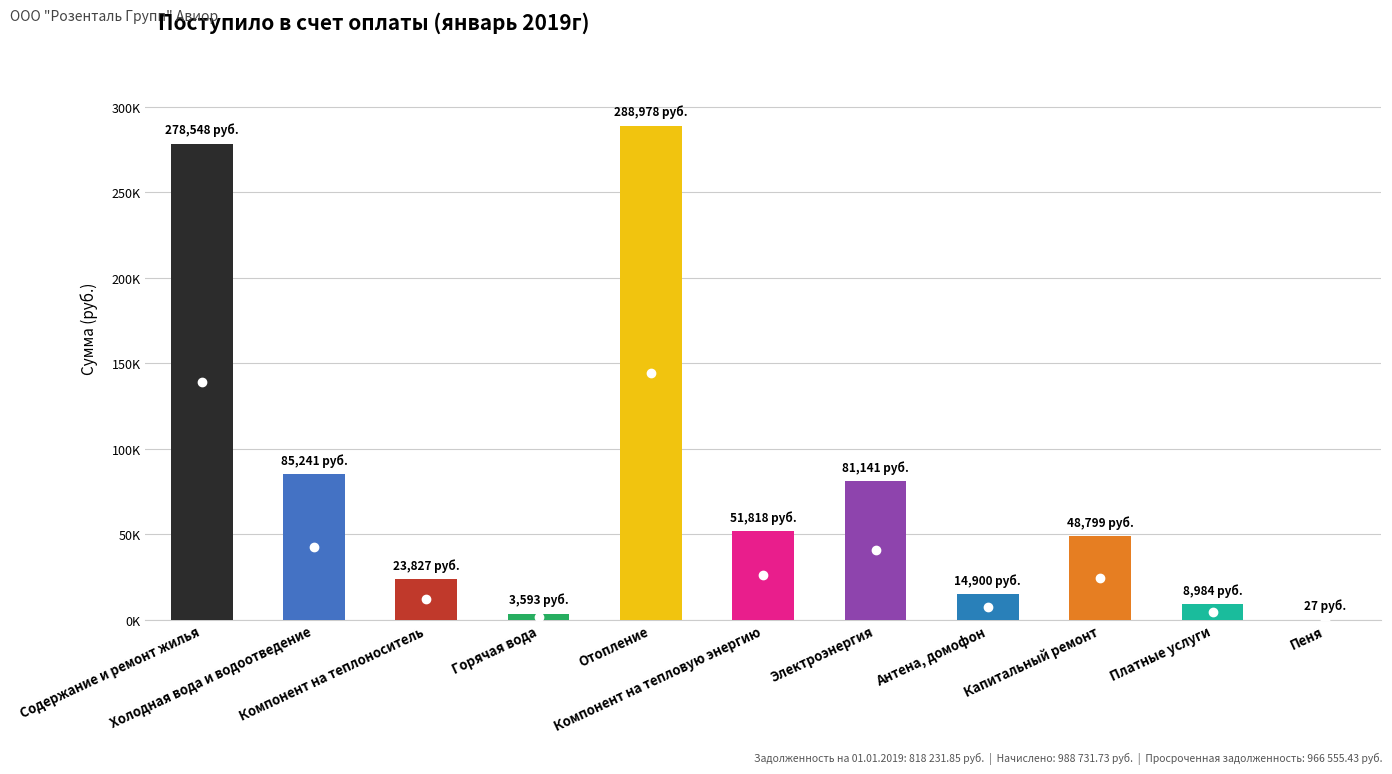

Reading right to left, transcribe all the data shown in this chart.

26.7	8984.2	48799.2	14900.1	81140.6	51817.9	288977.5	3593.4	23827.3	85241.4	278547.5